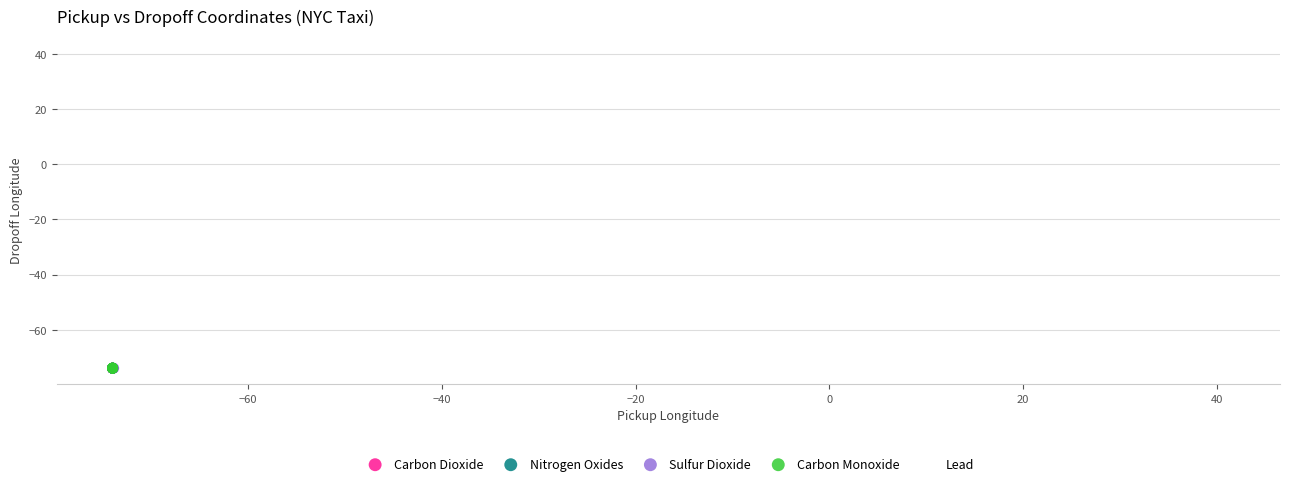

Which series contains the highest Y value?

Lead